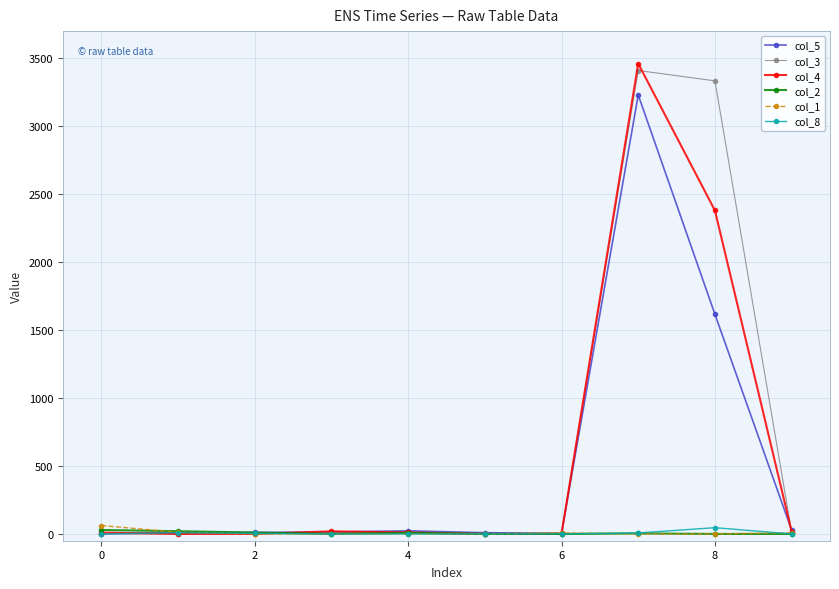

What is the greatest value displayed?

3461